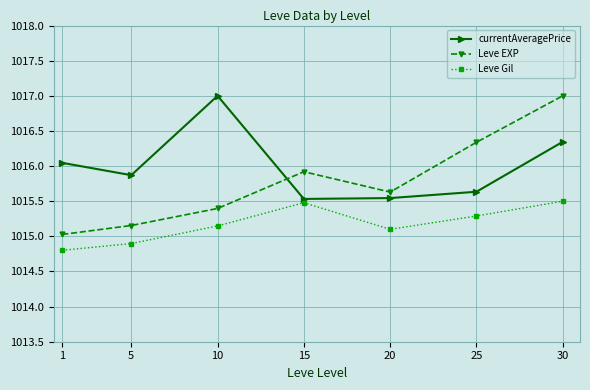

What are all the series names shown in the legend?

currentAveragePrice, Leve EXP, Leve Gil